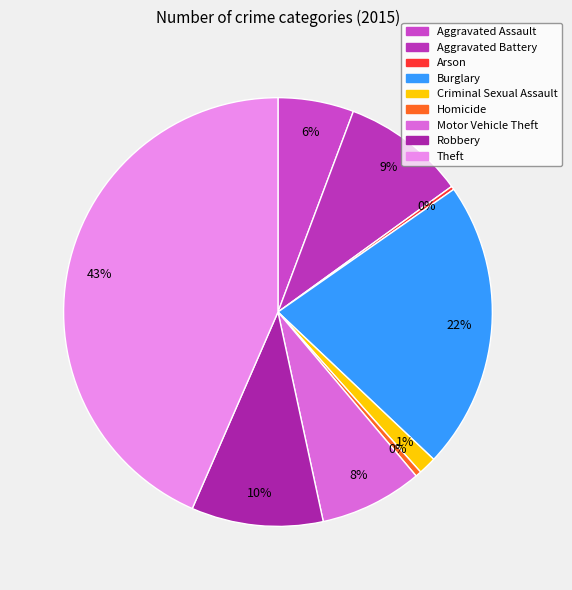

How many slices are in this pie chart?

9